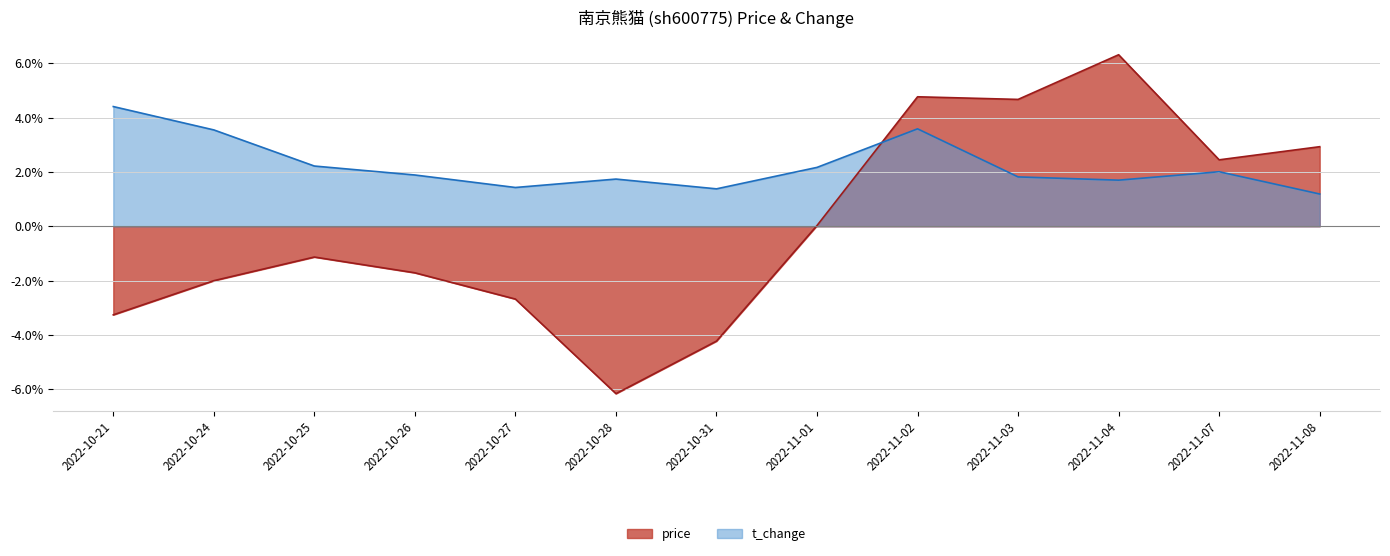

Rank the series by their maximum value, from lowest to highest.

t_change, price